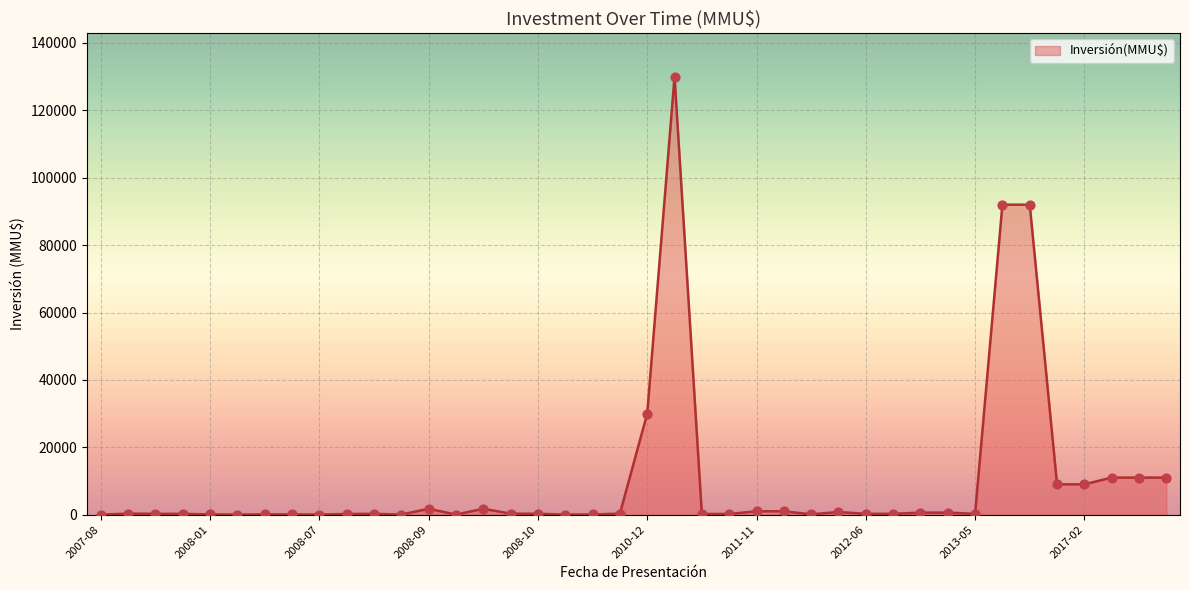

Is the value of Inversión(MMU$) line at 31 greater than the value of Data points at 25?

No